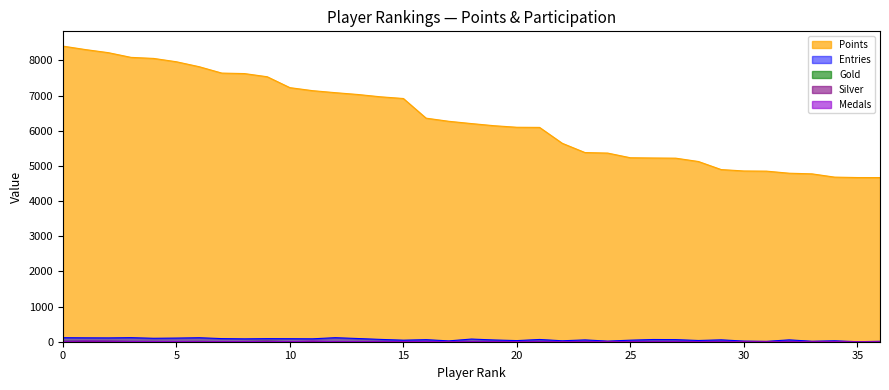

What is the highest value of the Points series?

8408